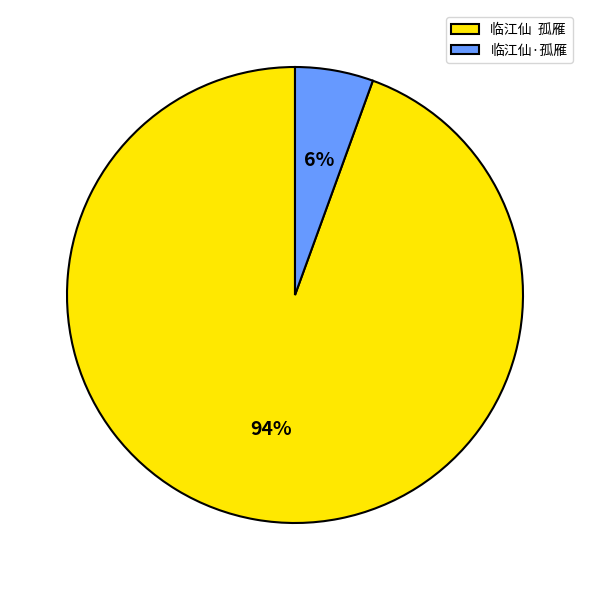

True or false: 临江仙·孤雁 accounts for 18% of the total.

False